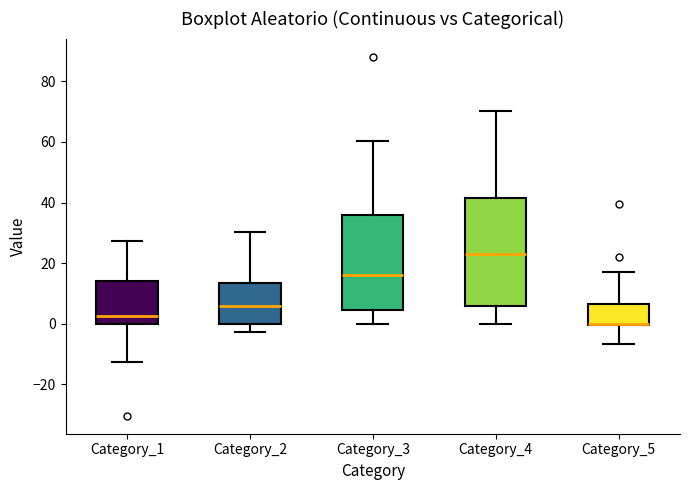

Reading left to right, transcribe this box plot: for each box, give where its median line is, the range the box spans, and where its two whiskers end, as read against the y-axis. The values are not printed on the chart, so give them approximately, as read against the axis.

Category_1: median 2, box 0 to 14, whiskers -12 to 28
Category_2: median 6, box 0 to 14, whiskers -2 to 30
Category_3: median 16, box 4 to 36, whiskers 0 to 60
Category_4: median 22, box 6 to 42, whiskers 0 to 70
Category_5: median 0 (drawn on the box's lower edge), box 0 to 6, whiskers -6 to 18